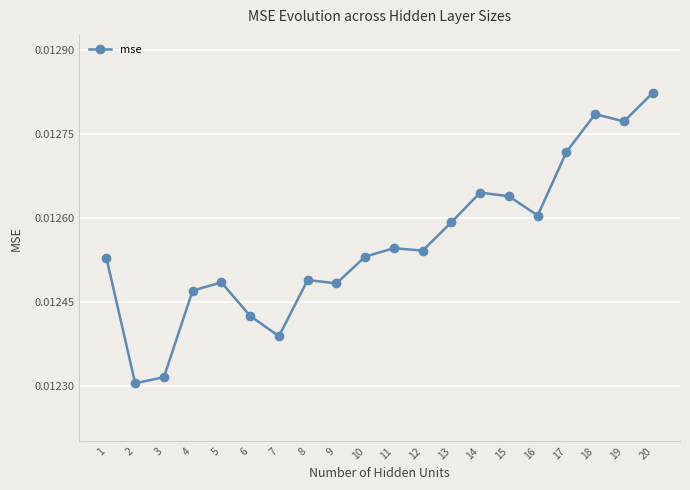

Which category has the highest value across all series?

20